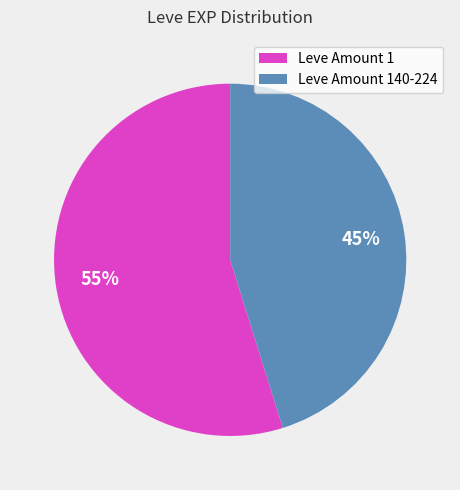

Is the sum of Leve Amount 1 and Leve Amount 140-224 greater than half?

Yes